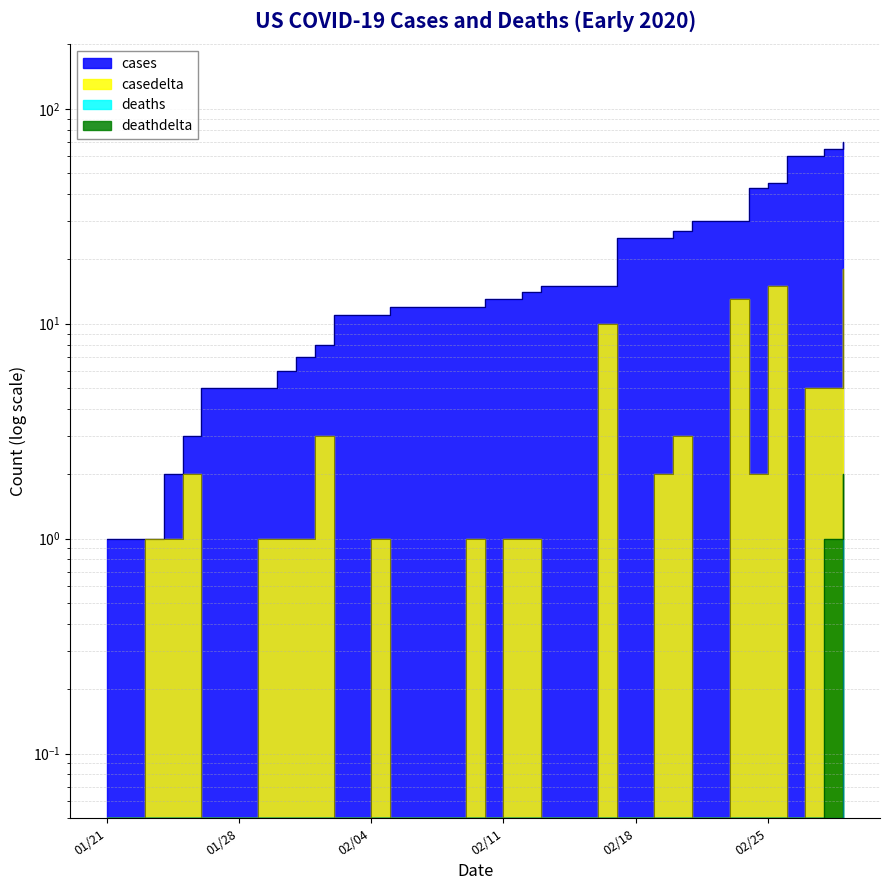

True or false: casedelta and cases cross at least once.

False